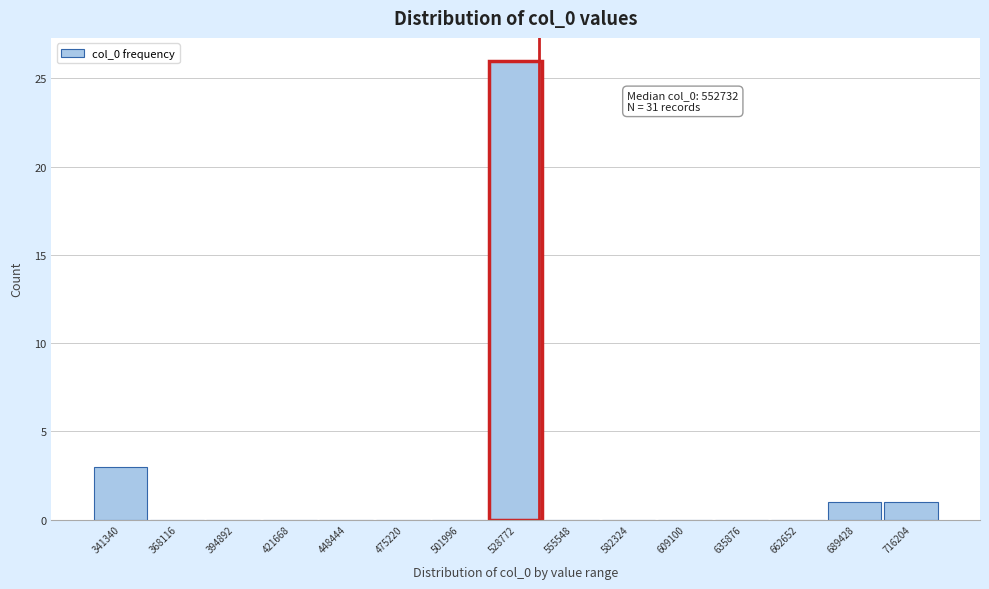

Reading right to left, list all the values displayed in this chart.

716204=1	689428=1	662652=0	635876=0	609100=0	582324=0	555548=0	528772=26	501996=0	475220=0	448444=0	421668=0	394892=0	368116=0	341340=3